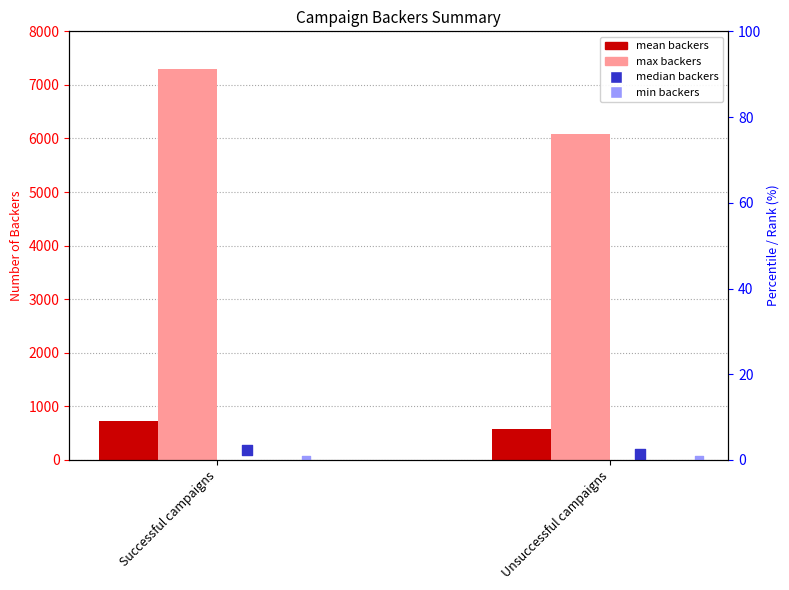

Is the value of mean backers at Successful campaigns greater than the value of max backers at Unsuccessful campaigns?

No